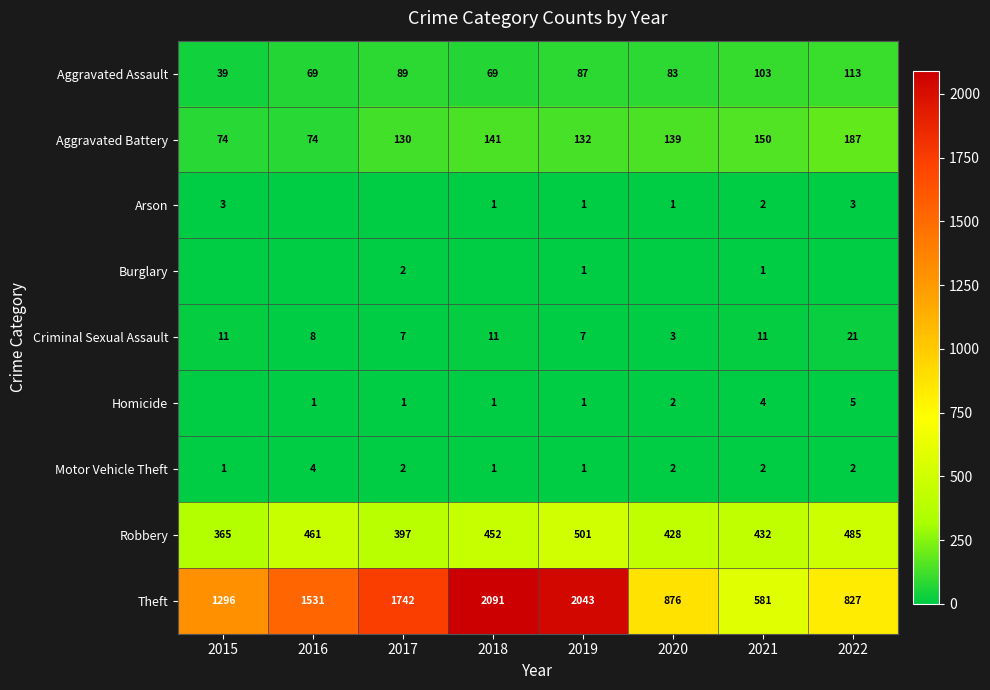

List the labels in order of Robbery value, largest first.

2019, 2022, 2016, 2018, 2021, 2020, 2017, 2015